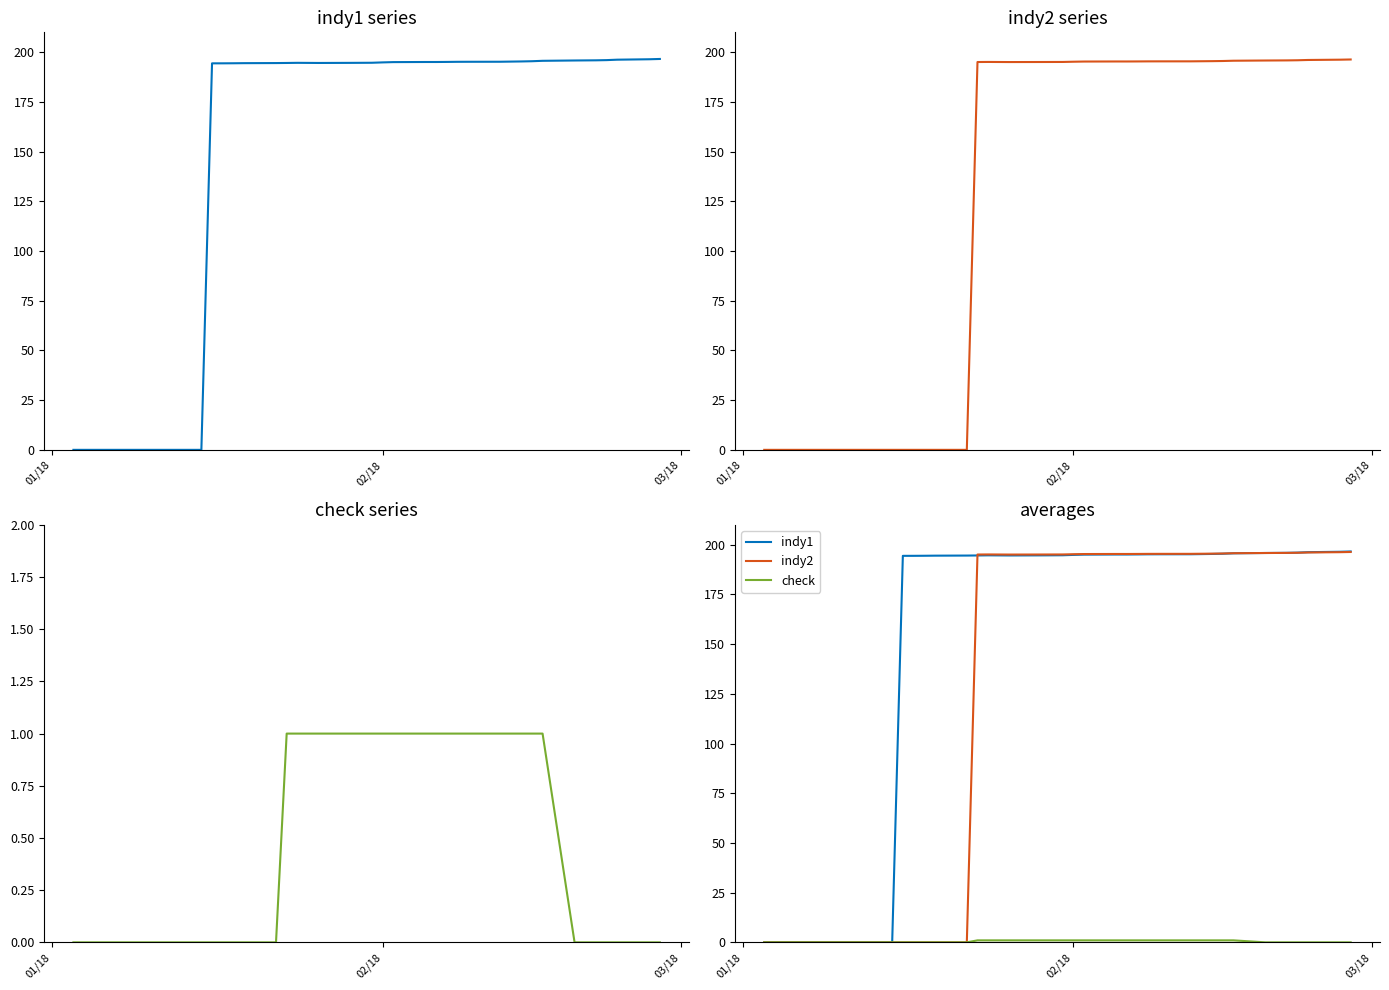

True or false: check and indy1 intersect in this chart.

False